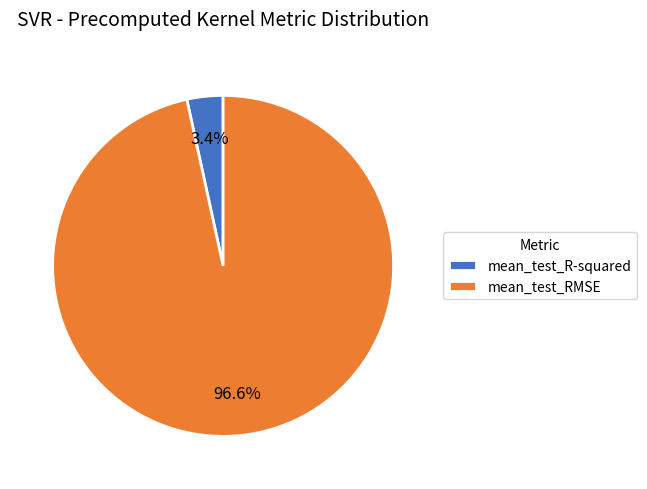

To the nearest percent, what is the difference between the largest and smallest slice percentages?

93%